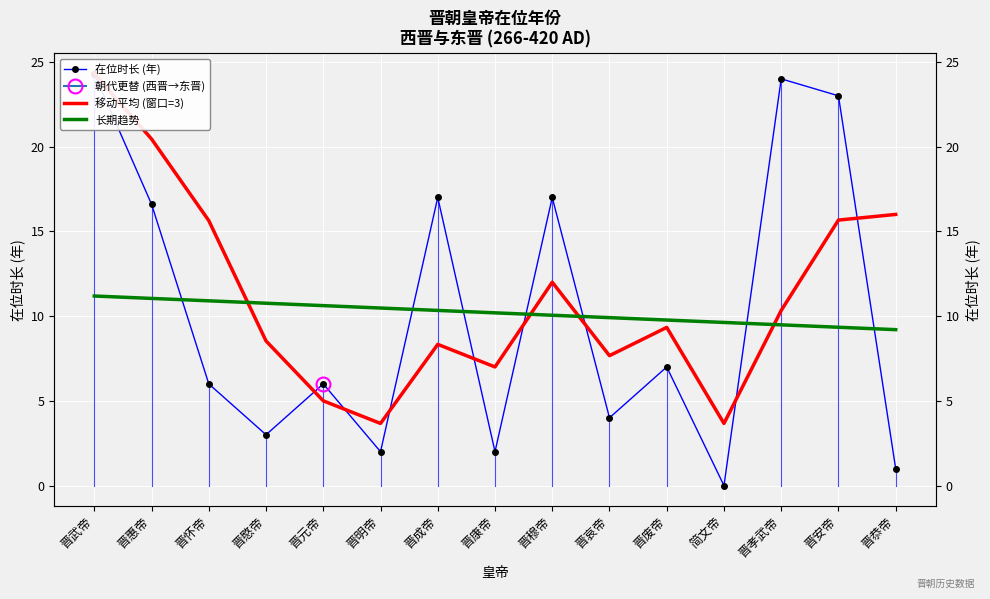

What is the label of the 4th point from the right?

简文帝